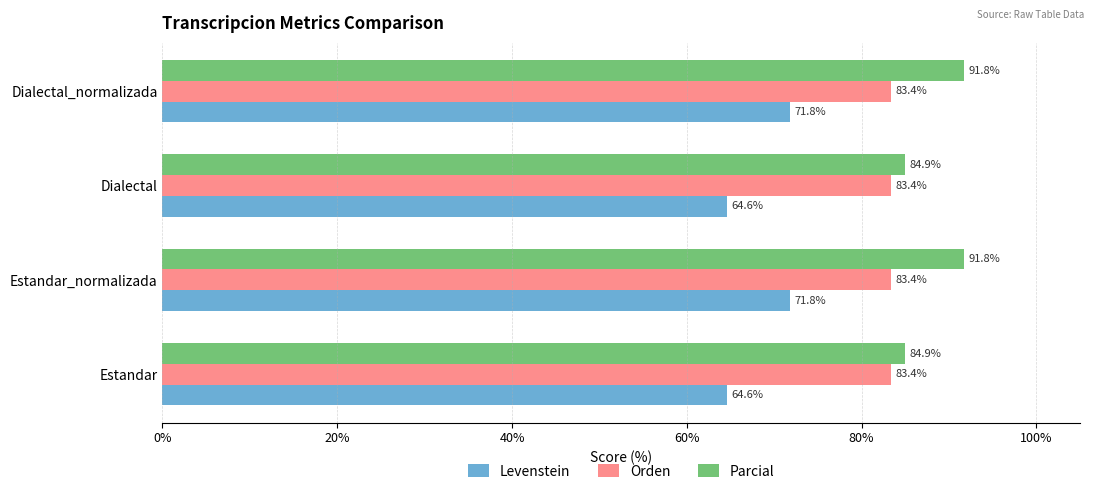

What is the smallest value displayed?

64.6